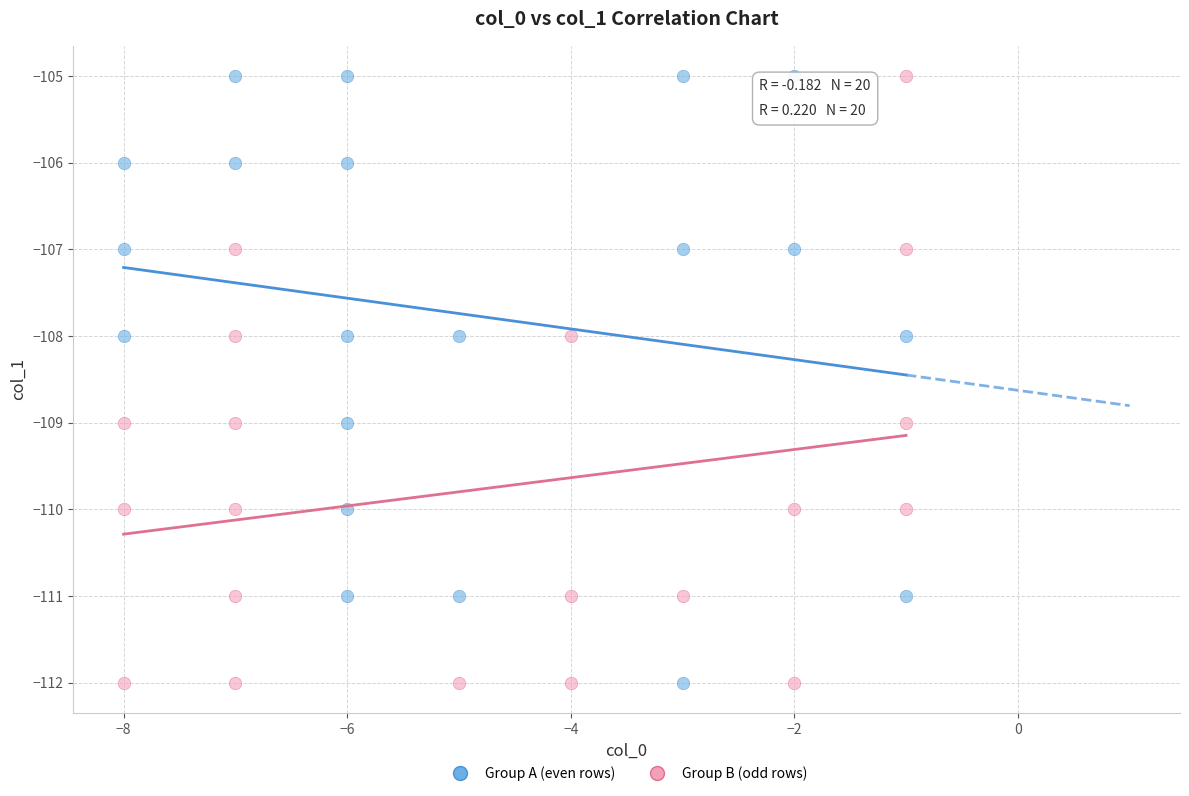

What are all the series names shown in the legend?

Group A (even rows), Group B (odd rows)